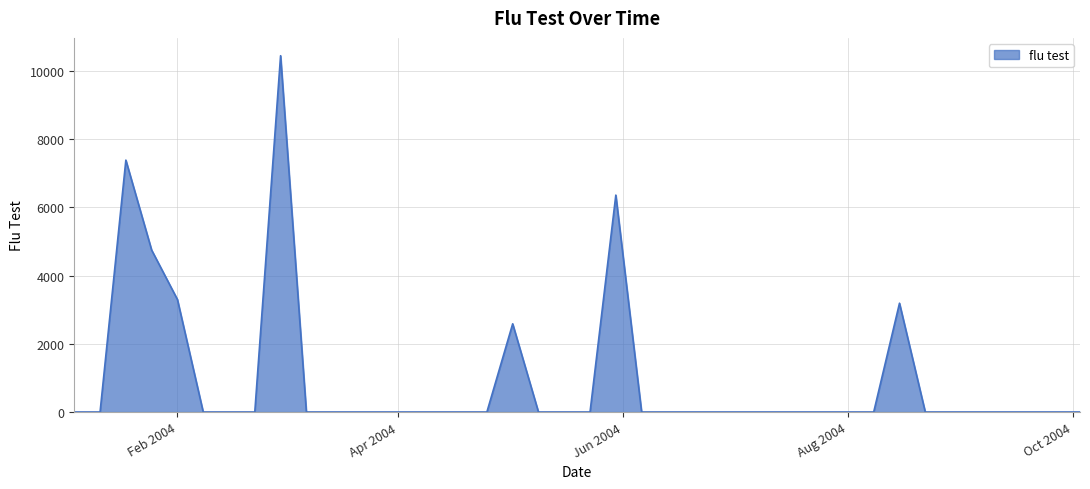

What is the greatest value displayed?

10445.1